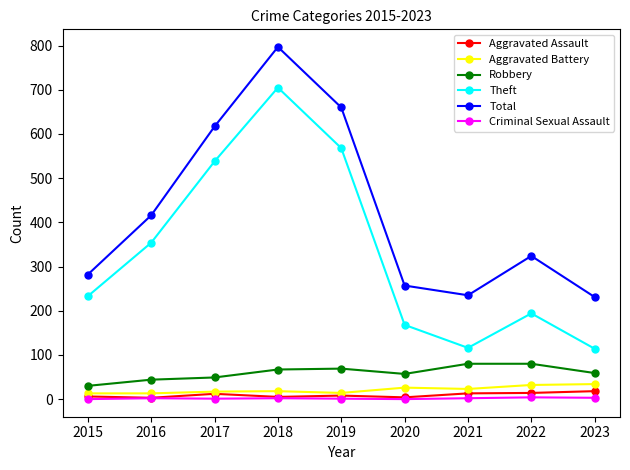

Where is the first local maximum for Theft?

2018